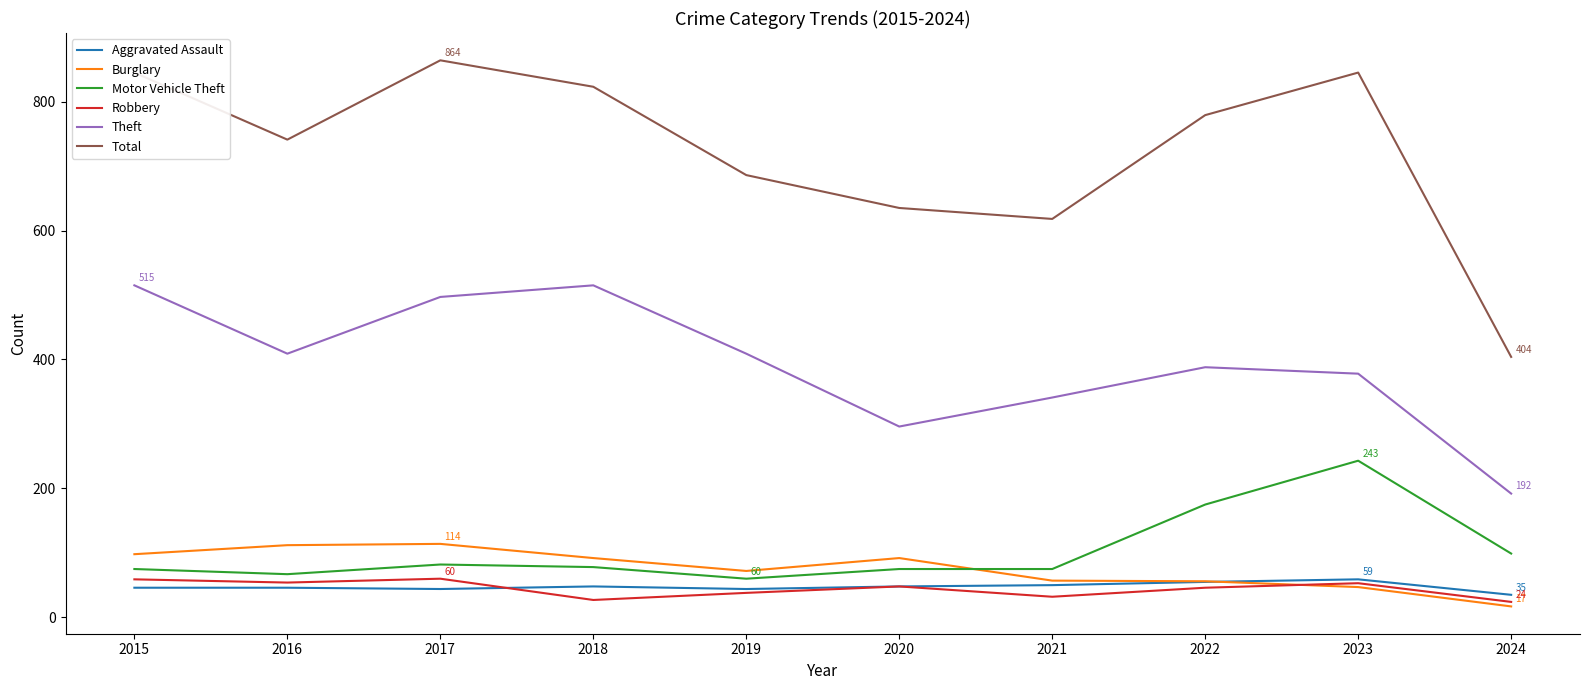

What are all the series names shown in the legend?

Aggravated Assault, Burglary, Motor Vehicle Theft, Robbery, Theft, Total